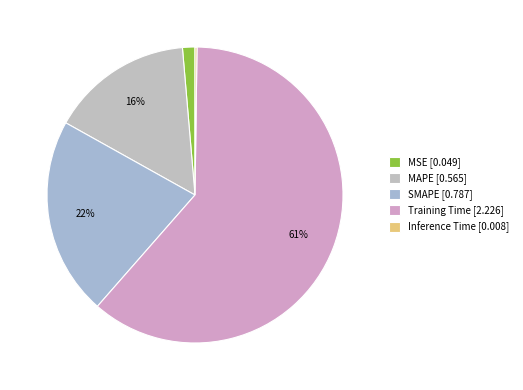

How much of the chart is everything except SMAPE?

78.4%